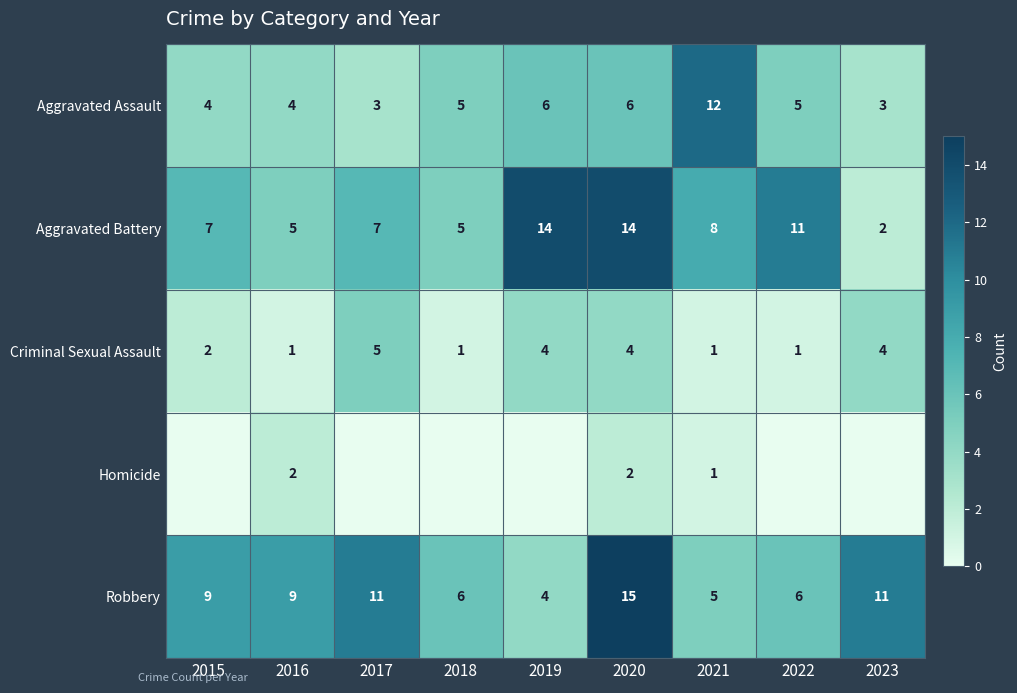

Read the Robbery value at 2022.

6